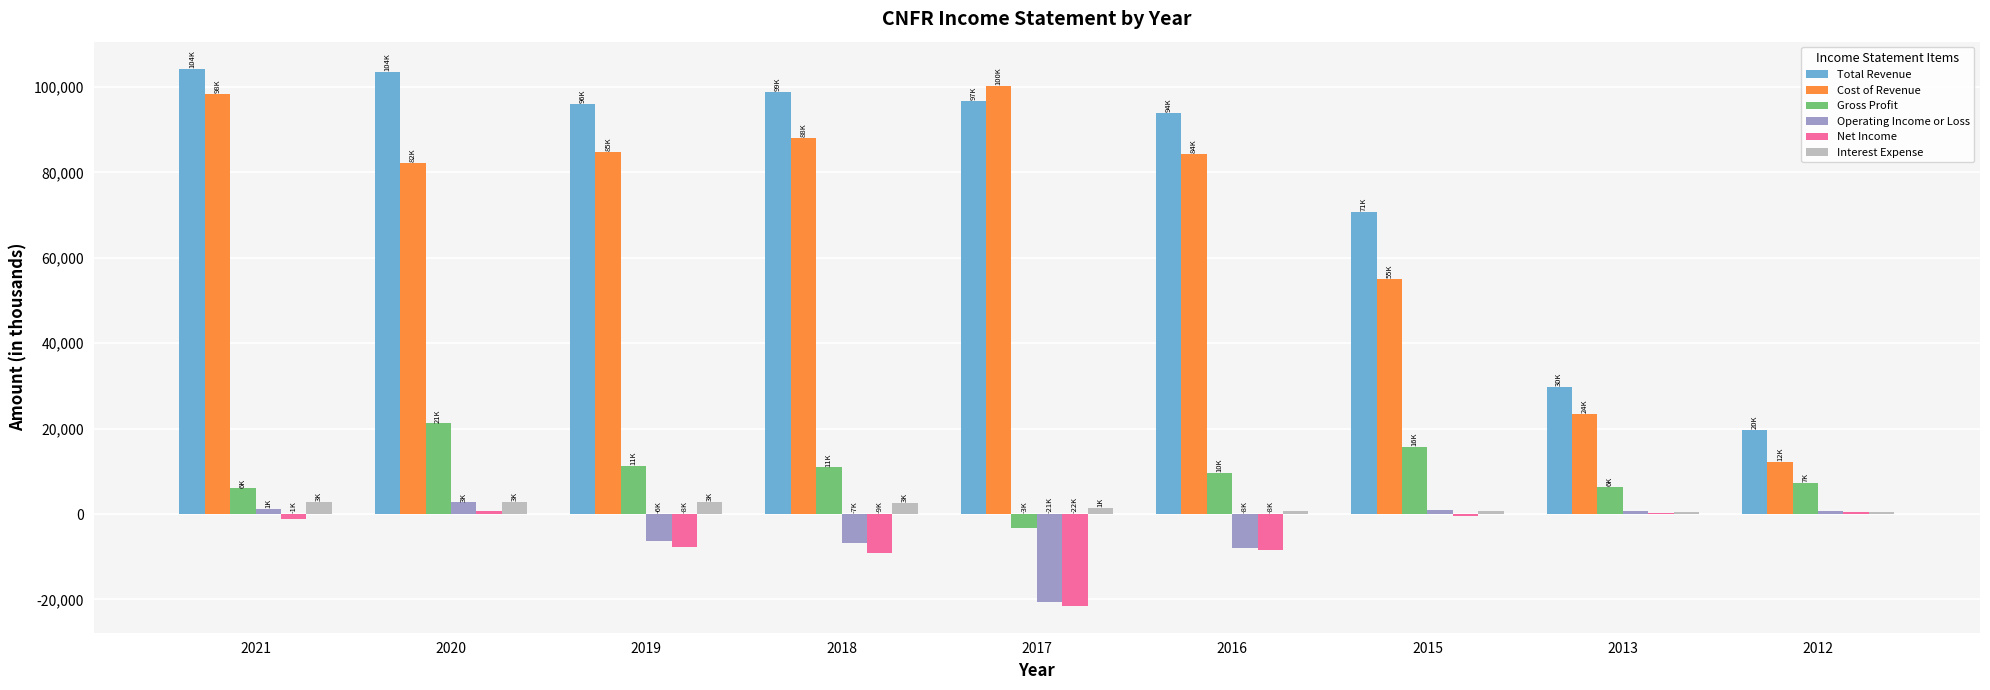

What is the sum of all Operating Income or Loss values?

-35400